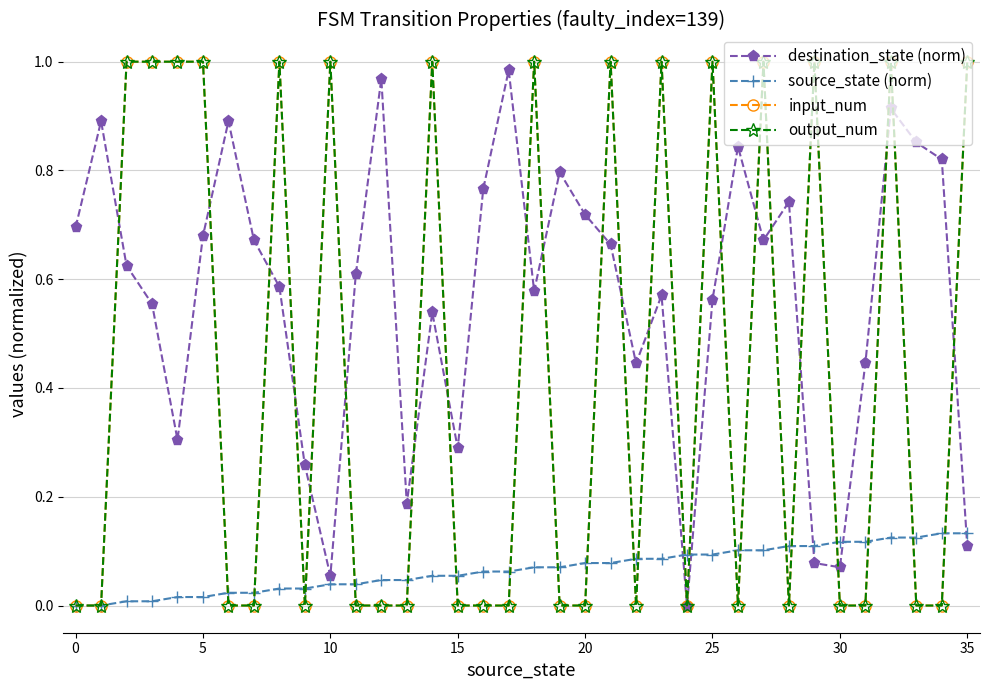

How many lines are shown in the chart?

4